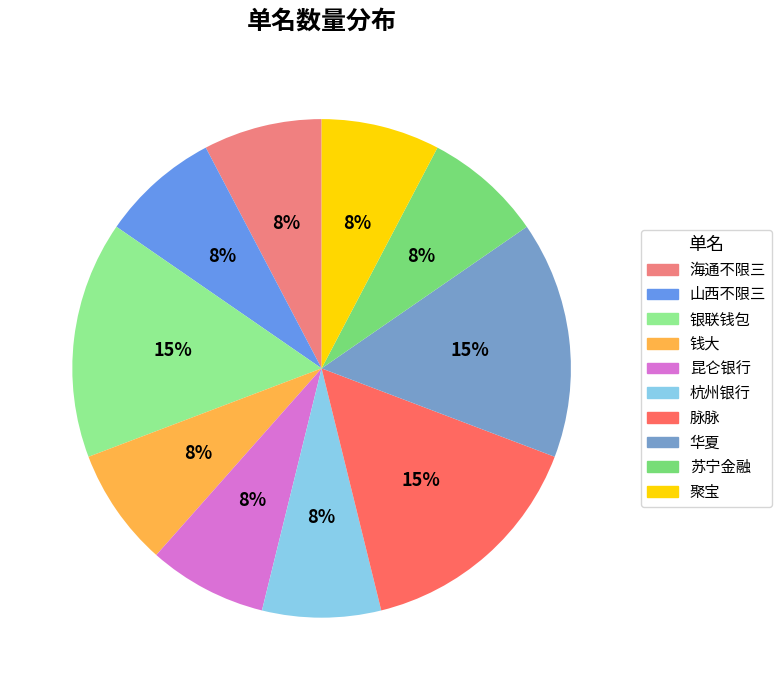

Do 昆仑银行 and 银联钱包 together represent more than half of the pie?

No